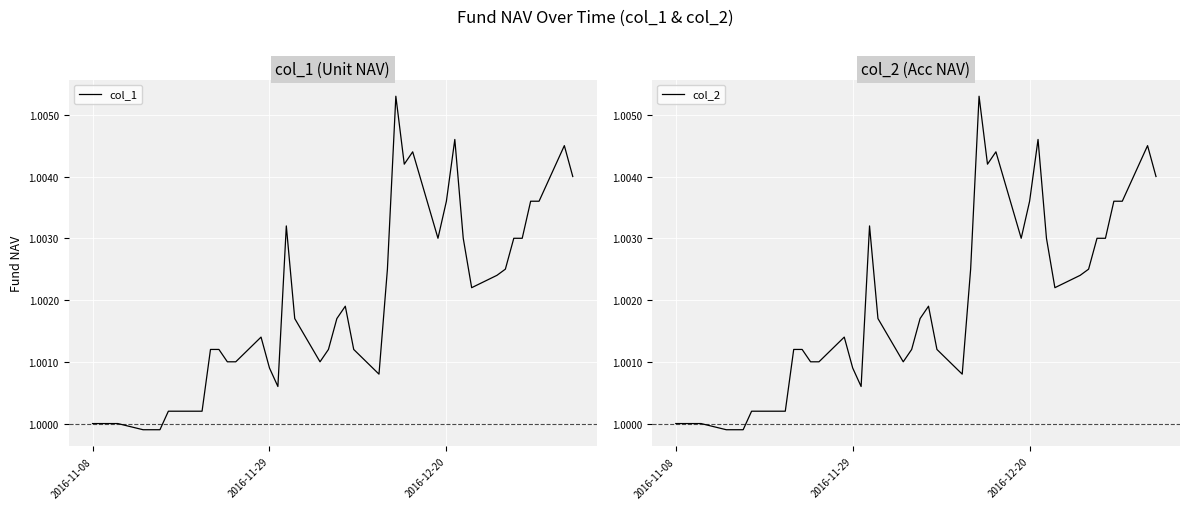

How many data points in col_2 are above 1?

35